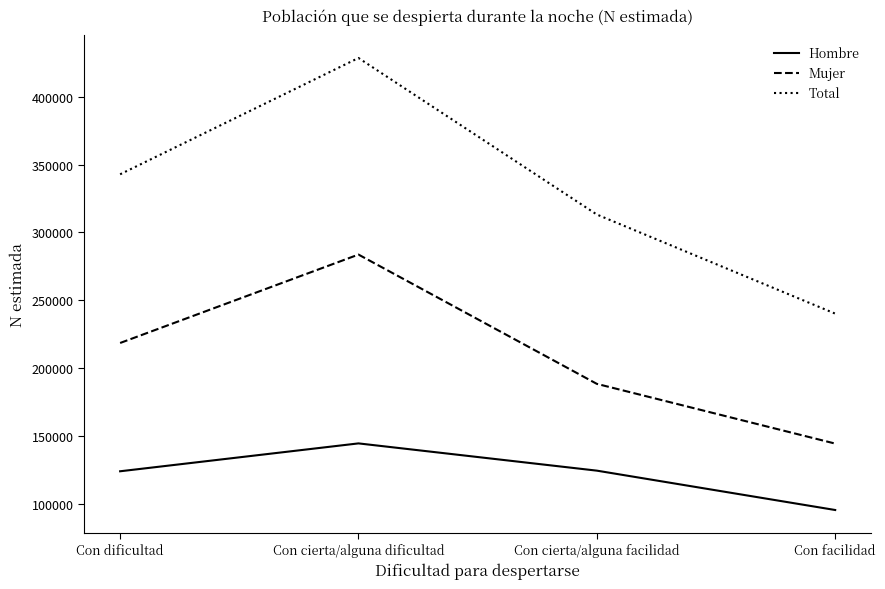

Is this an area chart (filled region under the line)?

No